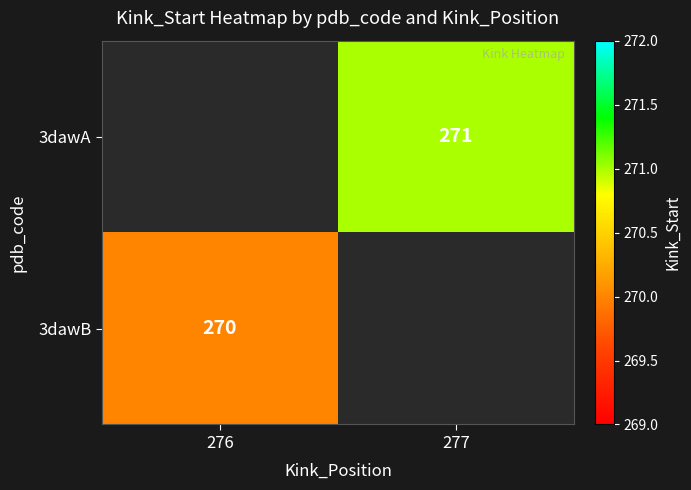

Which label corresponds to the smallest value in the chart?

276